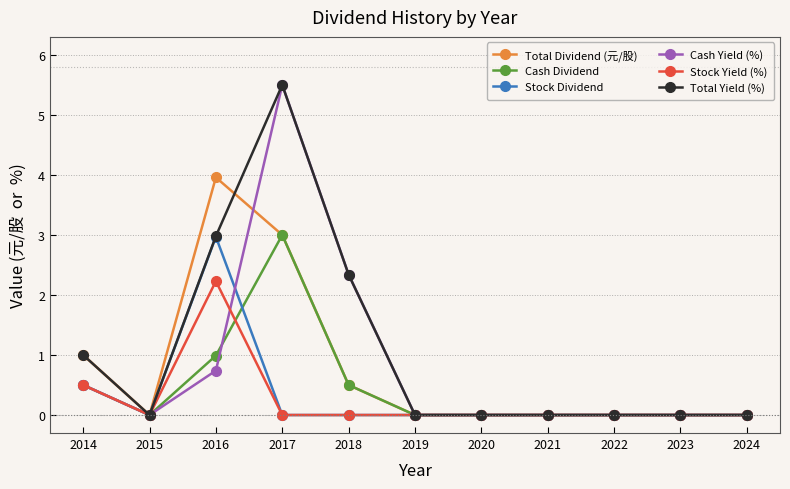

What is the difference between the highest and lowest values at 2017?

5.5